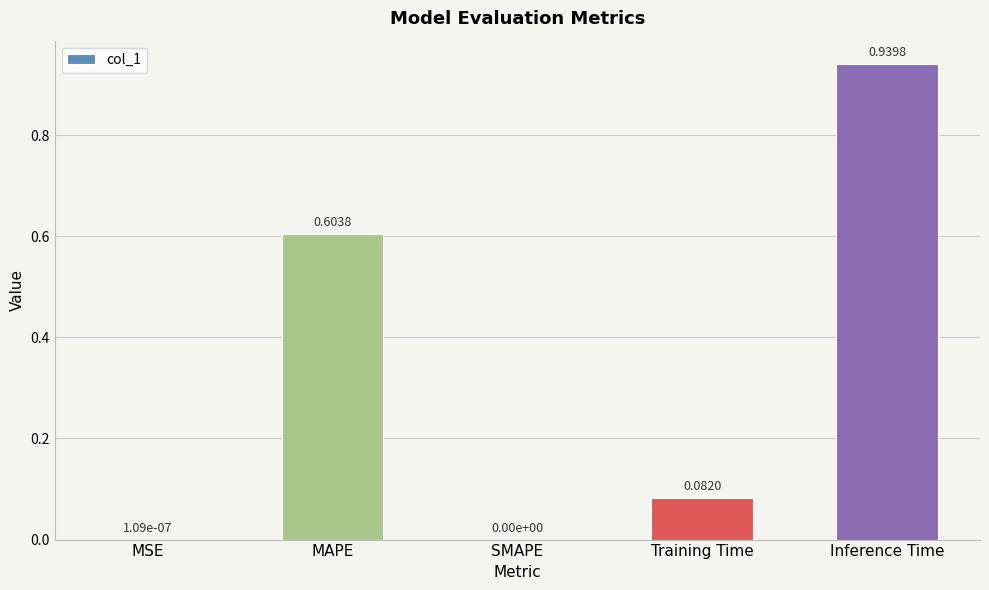

Which label corresponds to the largest value in the chart?

Inference Time